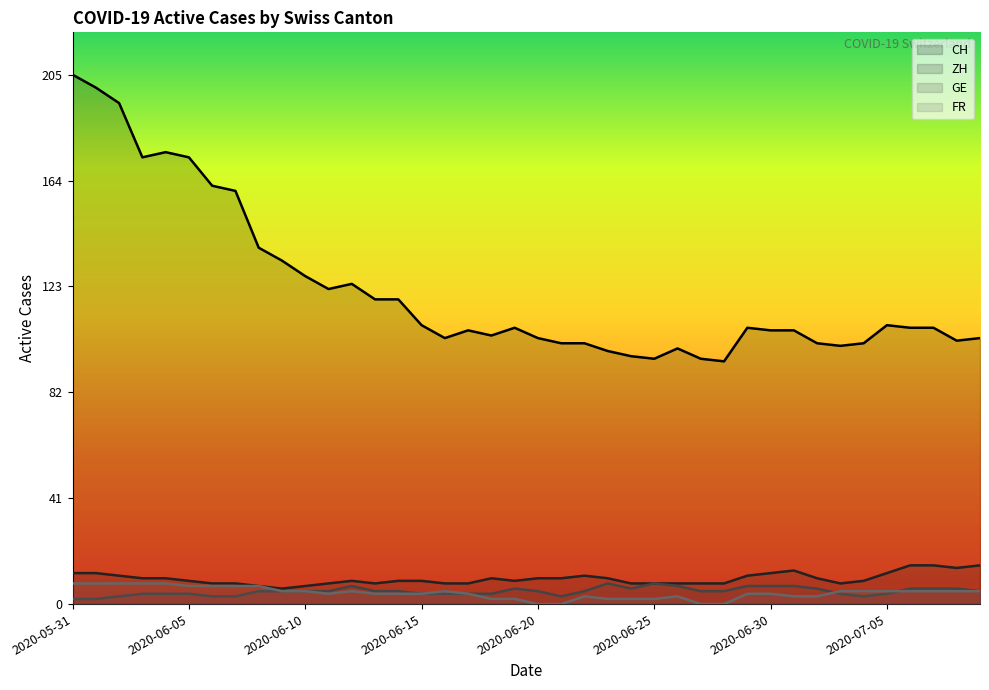

Which series has the largest total across all categories?

CH